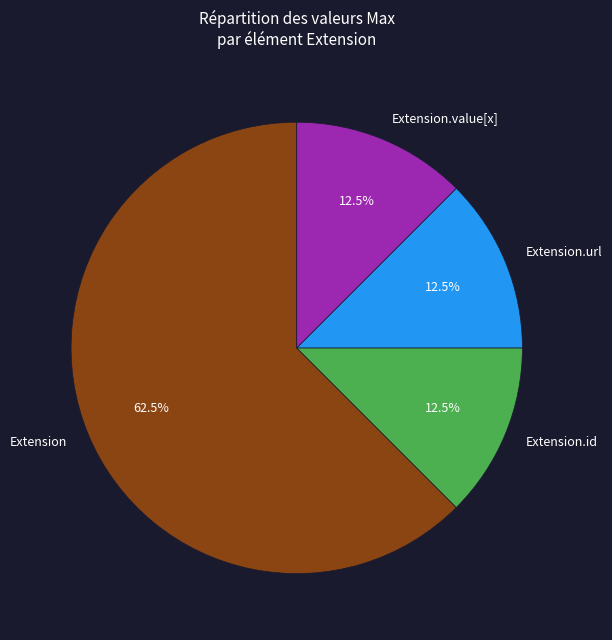

Which category has the biggest portion of the pie?

Extension